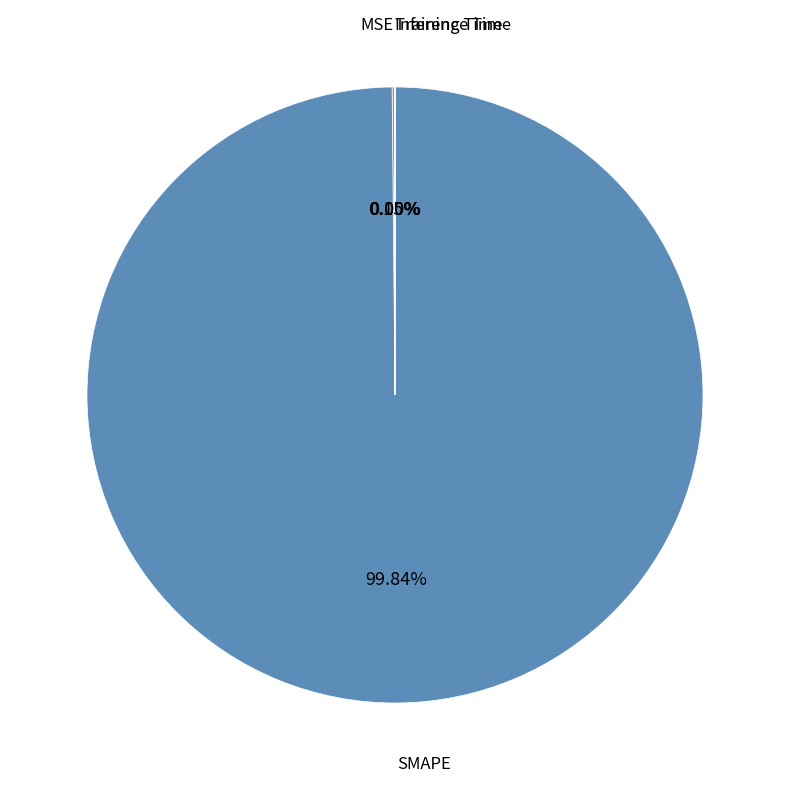

Is there a majority slice in this chart?

Yes